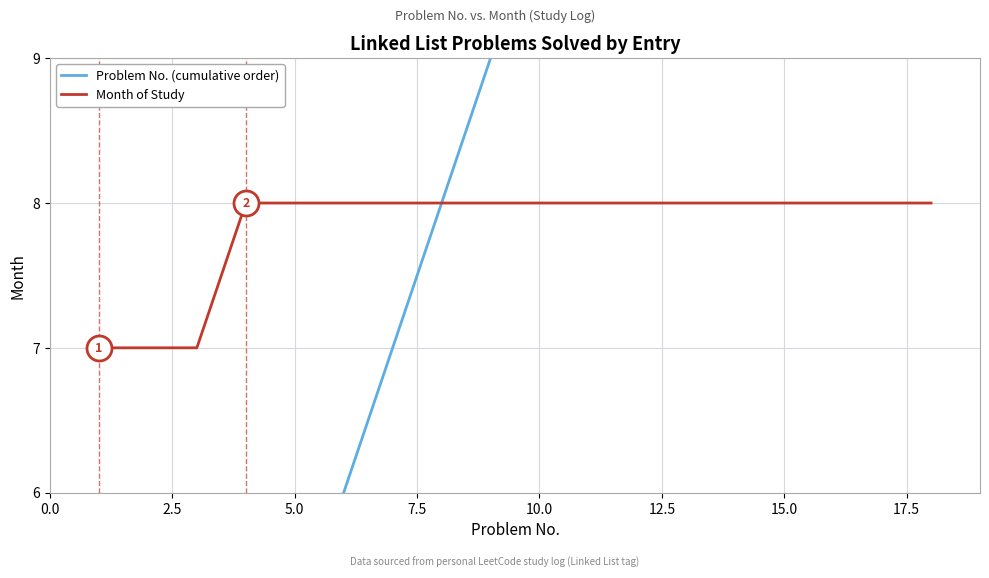

The Month of Study series shows 8 at 15.0. True or false?

True